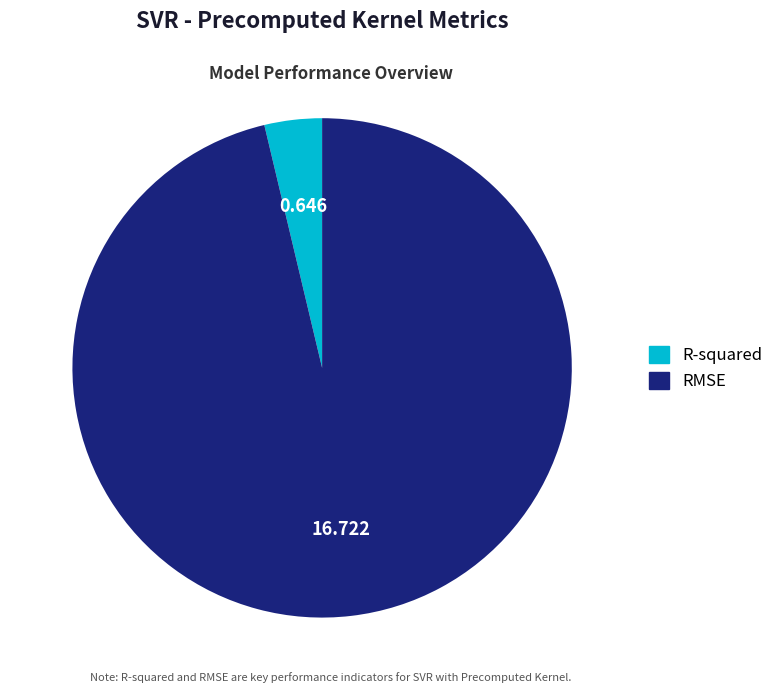

True or false: R-squared accounts for 4% of the total.

True